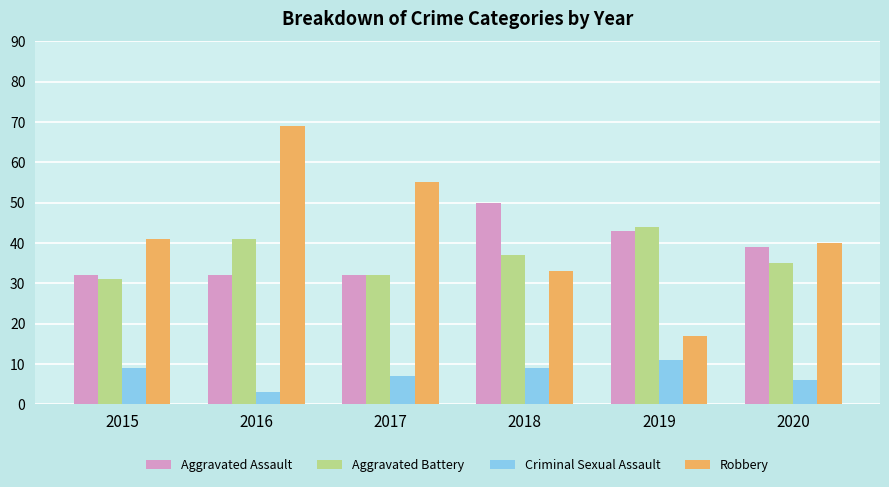

Read the Aggravated Battery value at 2015, to the nearest 5.

30